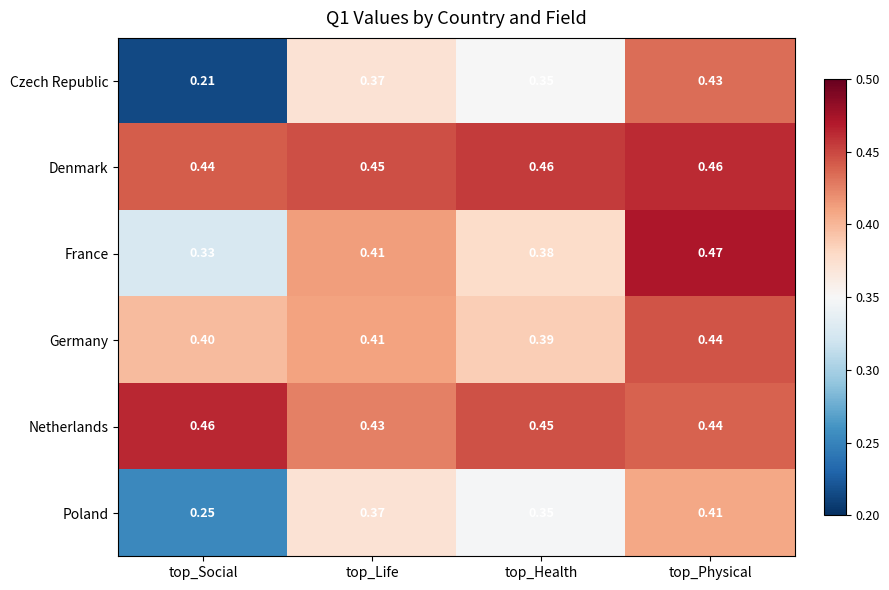

List the labels in order of France value, largest first.

top_Physical, top_Life, top_Health, top_Social